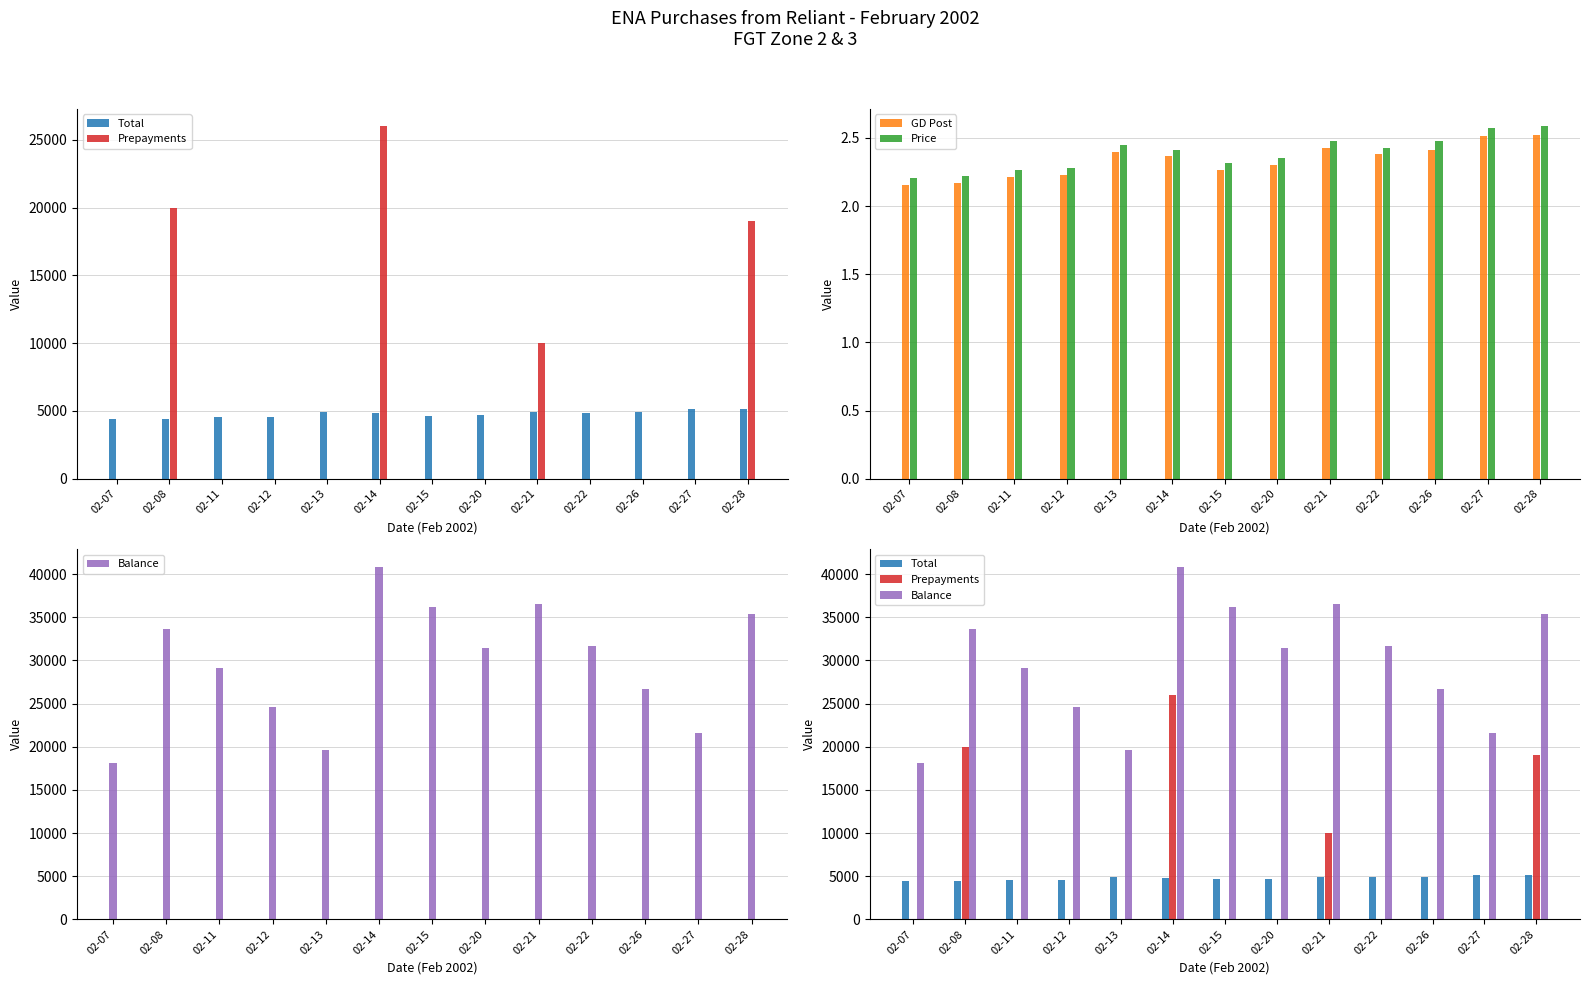

Reading right to left, list all the values displayed in this chart.

Total: 02-28=5170.0	02-27=5150.0	02-26=4950.0	02-22=4860.0	02-21=4960.0	02-20=4710.0	02-15=4630.0	02-14=4830.0	02-13=4900.0	02-12=4560.0	02-11=4530.0	02-08=4440.0	02-07=4410.0
Prepayments: 02-28=19000.0	02-27=0.0	02-26=0.0	02-22=0.0	02-21=10000.0	02-20=0.0	02-15=0.0	02-14=26000.0	02-13=0.0	02-12=0.0	02-11=0.0	02-08=20000.0	02-07=0.0
GD Post: 02-28=2.5	02-27=2.5	02-26=2.4	02-22=2.4	02-21=2.4	02-20=2.3	02-15=2.3	02-14=2.4	02-13=2.4	02-12=2.2	02-11=2.2	02-08=2.2	02-07=2.2
Price: 02-28=2.6	02-27=2.6	02-26=2.5	02-22=2.4	02-21=2.5	02-20=2.4	02-15=2.3	02-14=2.4	02-13=2.5	02-12=2.3	02-11=2.3	02-08=2.2	02-07=2.2
Balance: 02-28=35400.0	02-27=21570.0	02-26=26720.0	02-22=31670.0	02-21=36530.0	02-20=31490.0	02-15=36200.0	02-14=40830.0	02-13=19660.0	02-12=24560.0	02-11=29120.0	02-08=33650.0	02-07=18090.0